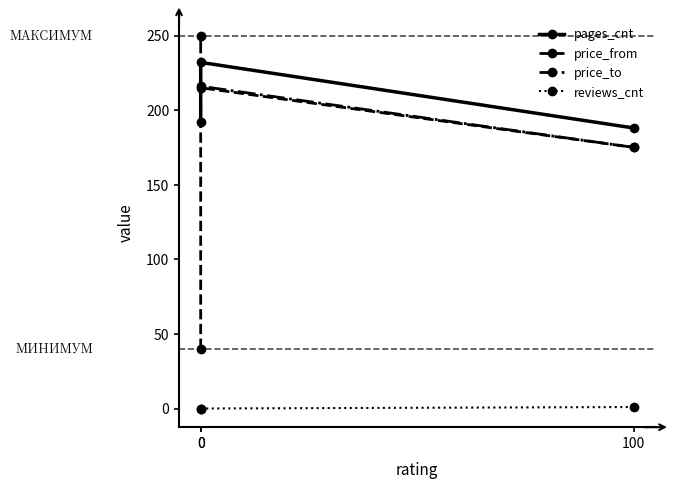

Reading left to right, extract all data points from this chart.

pages_cnt: 0=192	0=232	100=188
price_from: 0=40	0=215	100=175
price_to: 0=250	0=216	100=175
reviews_cnt: 0=0	0=0	100=1